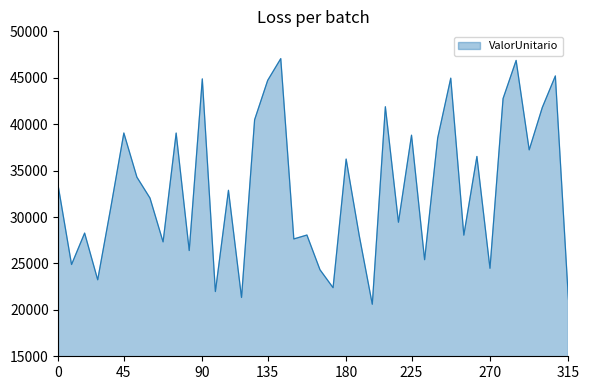

What is the difference between the maximum and minimum values?

26456.5